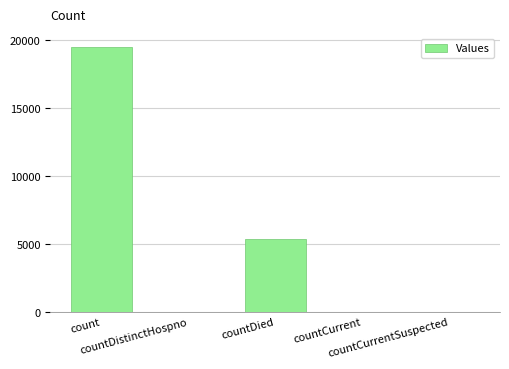

What is the sum of all values?

24979